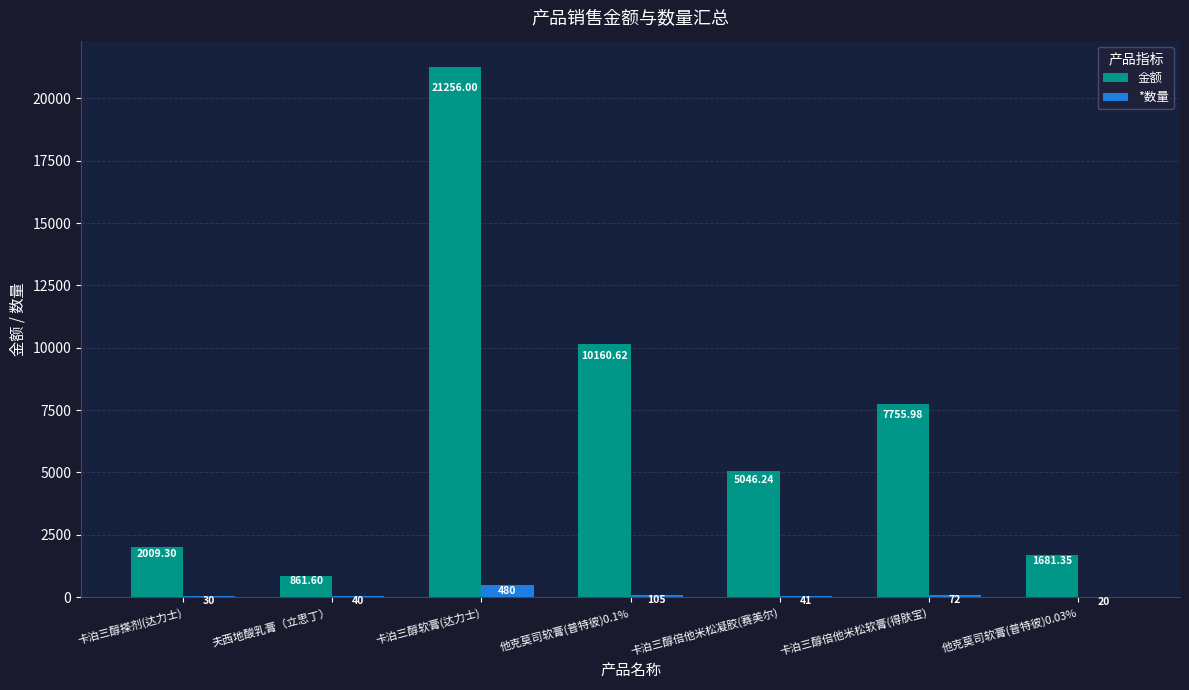

At which category is the sum across all series the highest?

卡泊三醇软膏(达力士)